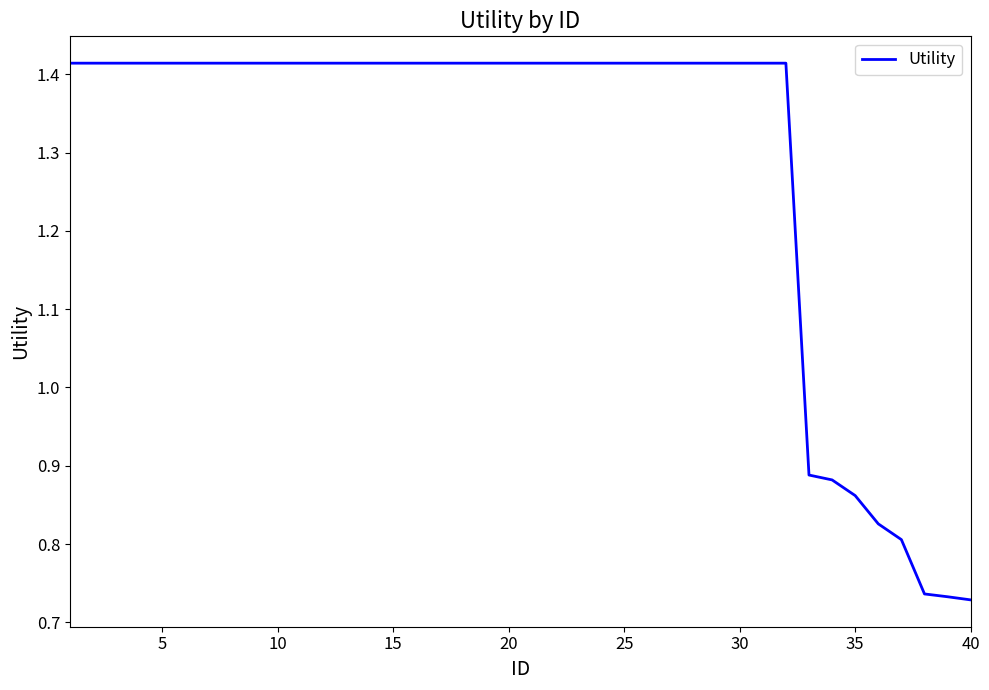

Which has a higher value, 40 or 10?

10